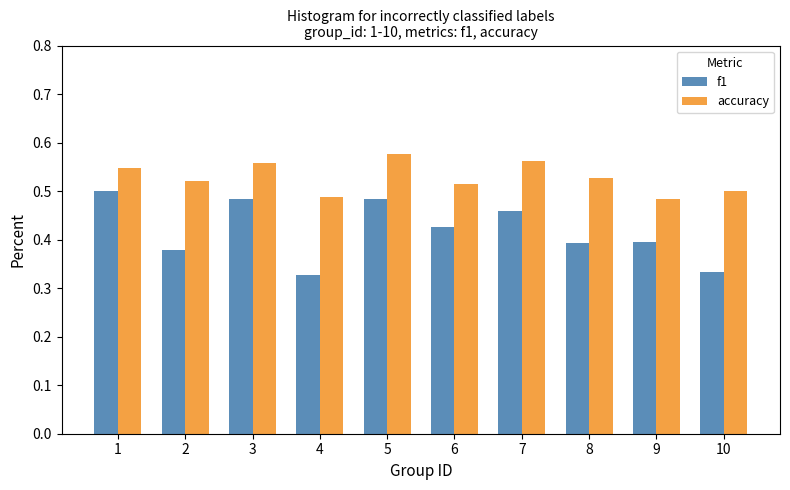

Which series has the largest range (max minus min)?

f1